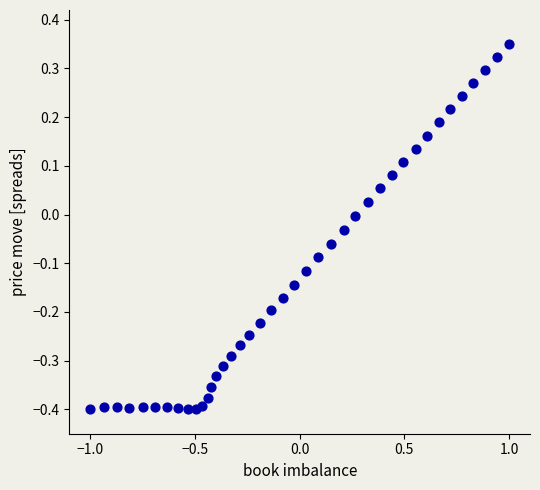

What is the range of X values (max minus min)?

2.0